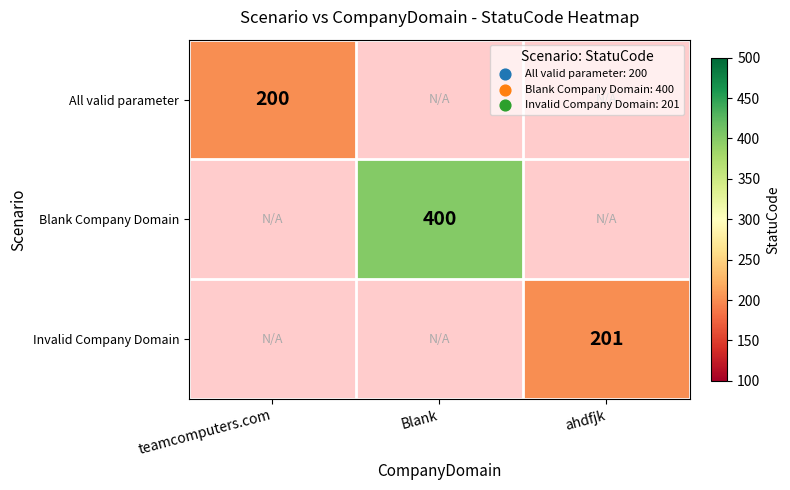

The value of Invalid Company Domain at ahdfjk is 301.2. True or false?

False